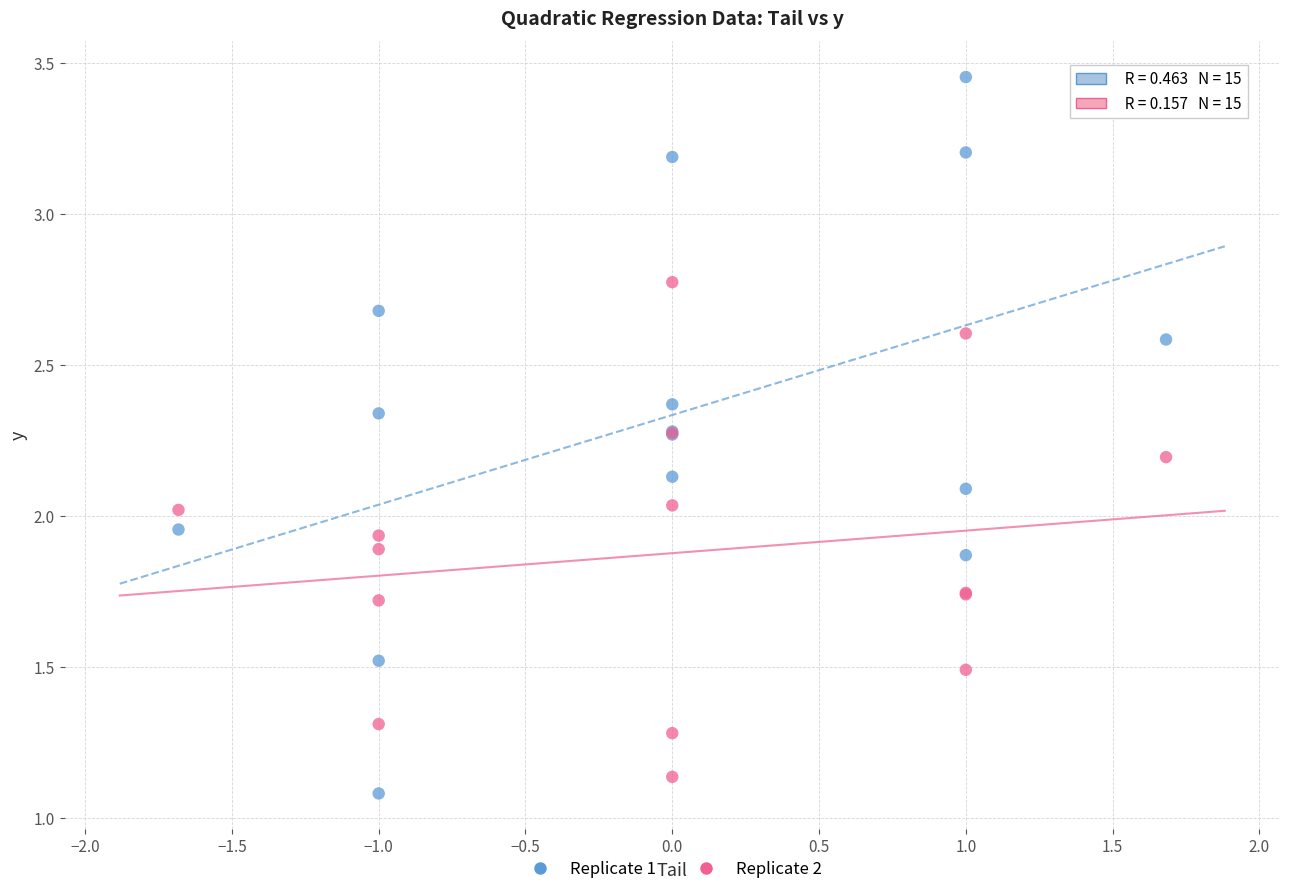

Which series has the widest spread of Y values?

Replicate 1